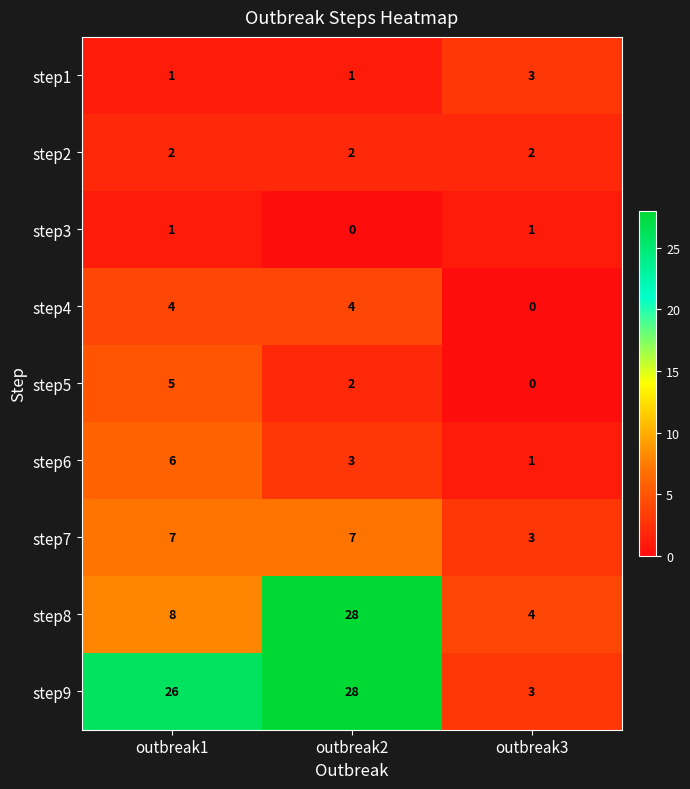

What is the maximum value for step8?

28